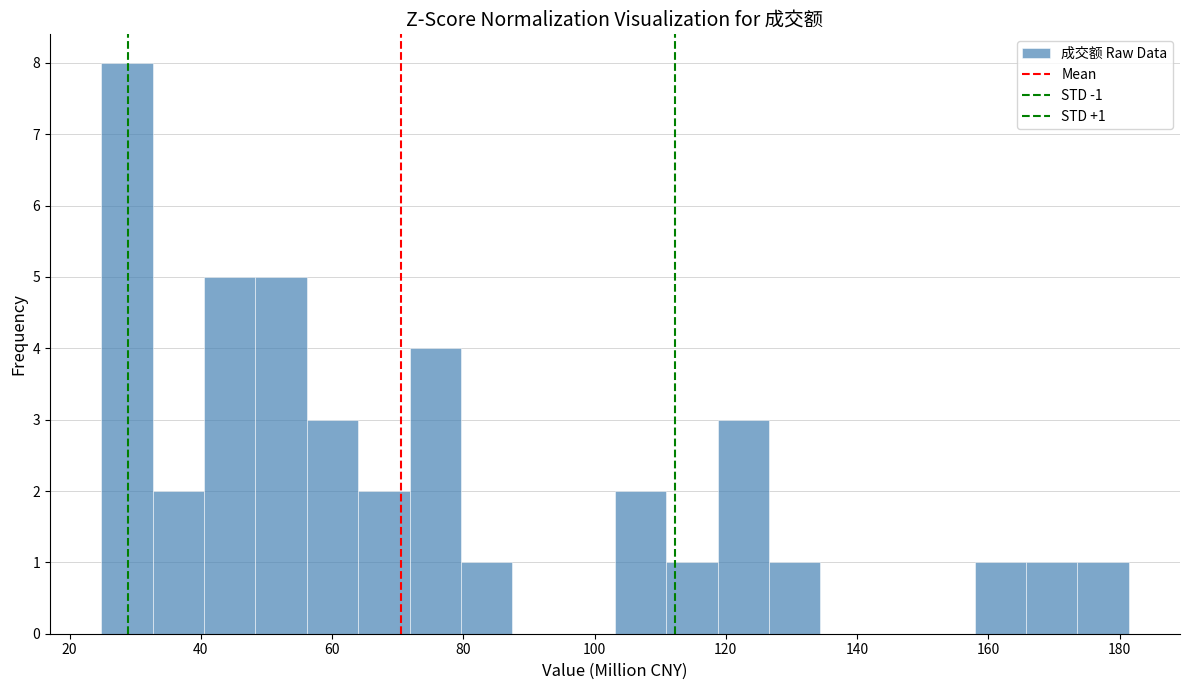

Read against the x-axis, roughly where is the centre of the tallest bar?

28